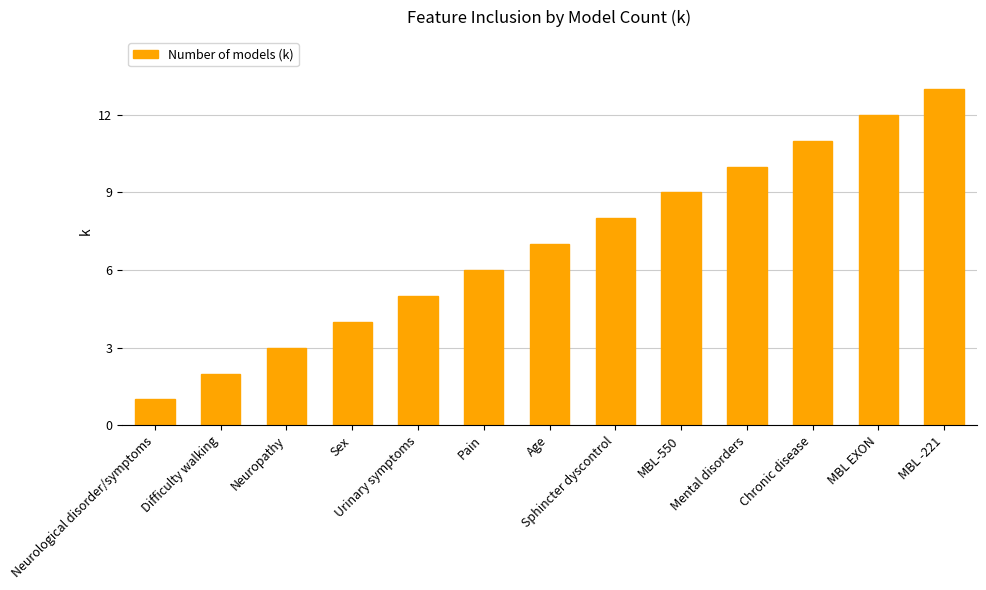

What position from the right is MBL EXON?

2